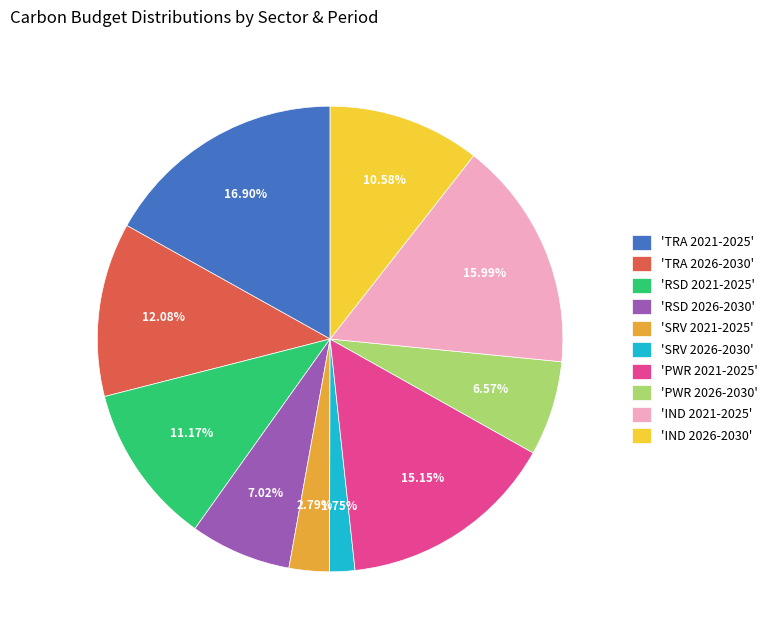

Is 'RSD 2026-2030' the majority of the pie?

No